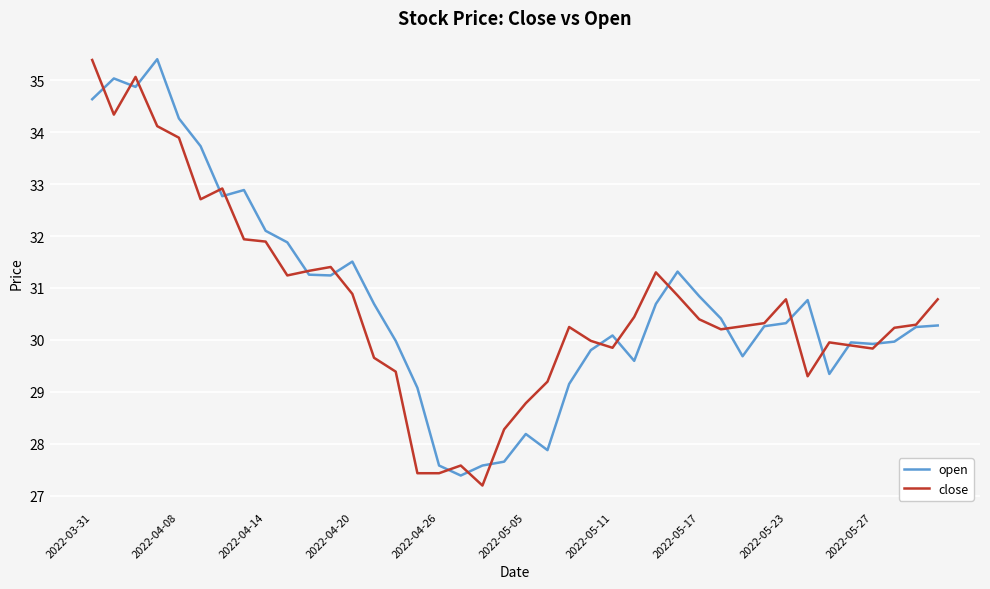

What is the maximum value for close?

35.4